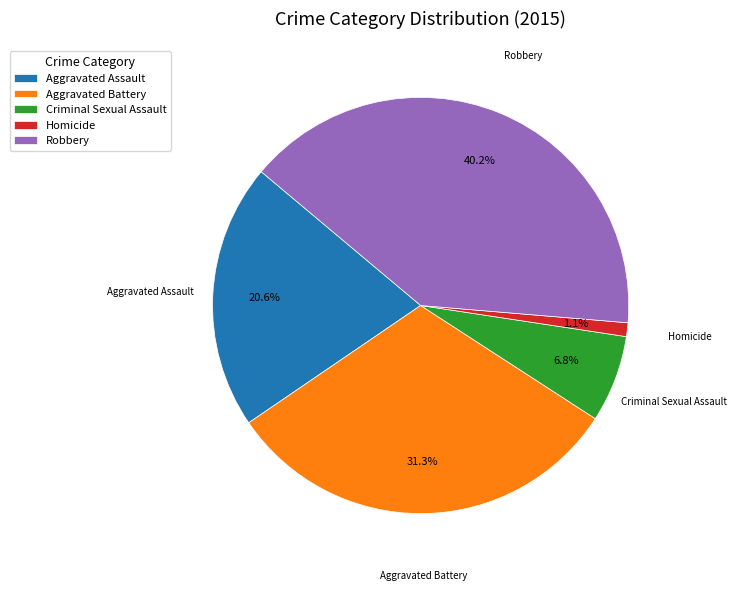

Is it true that Robbery is 26% of the pie?

False